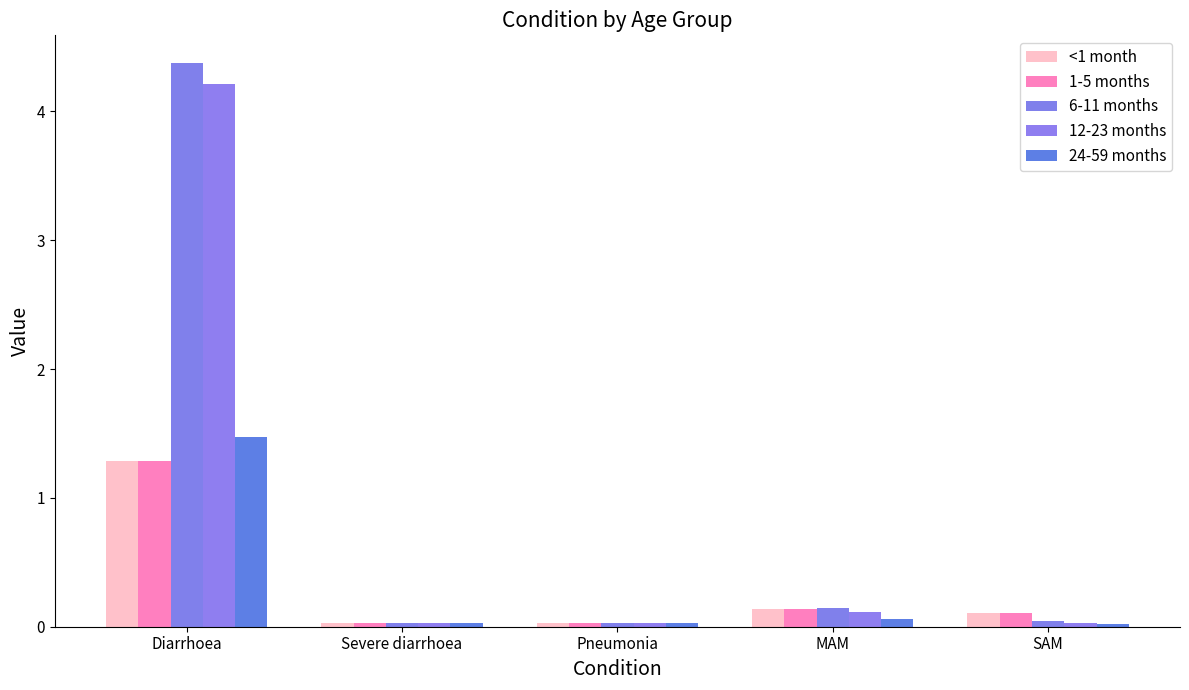

What position from the right is Pneumonia?

3